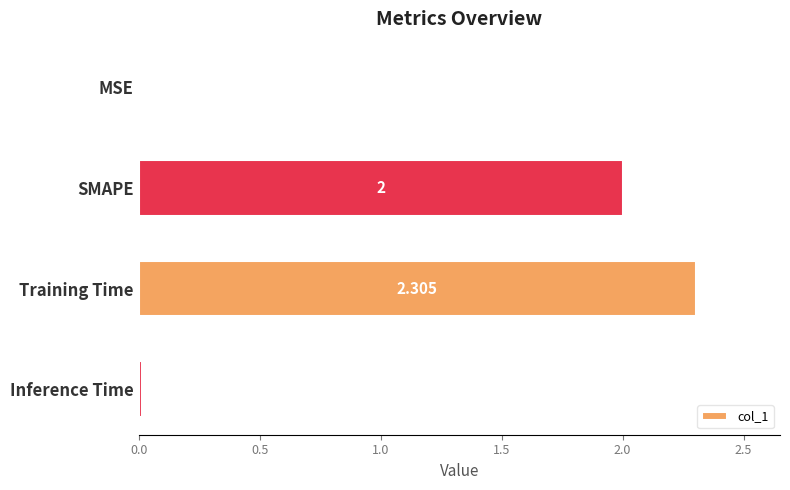

At which label is the value closest to 1?

Inference Time